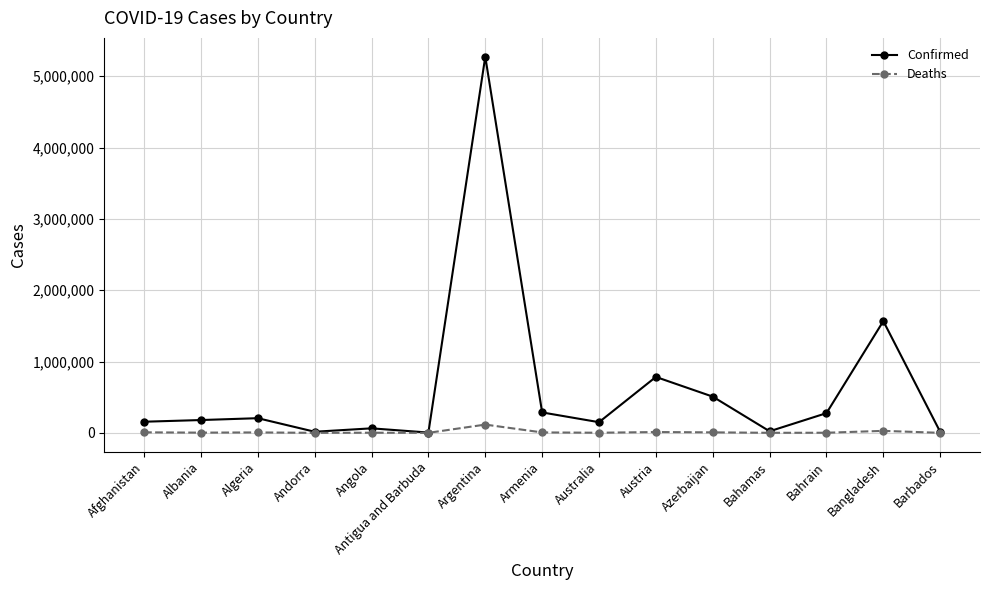

True or false: Deaths has more than 0 interior local peaks.

True